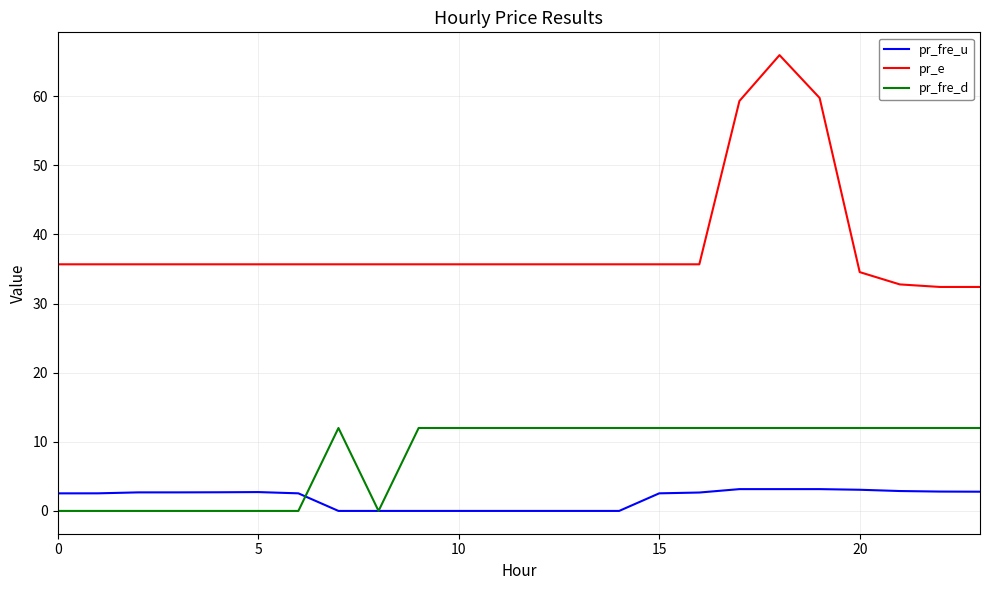

List the series in order of their peak value, lowest first.

pr_fre_u, pr_fre_d, pr_e